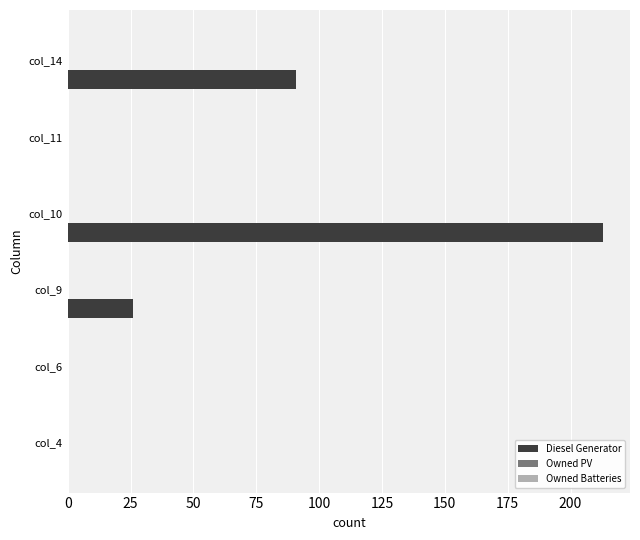

Reading top to bottom, transcribe all the data shown in this chart.

col_14=91	col_11=0	col_10=213	col_9=26	col_6=0	col_4=0